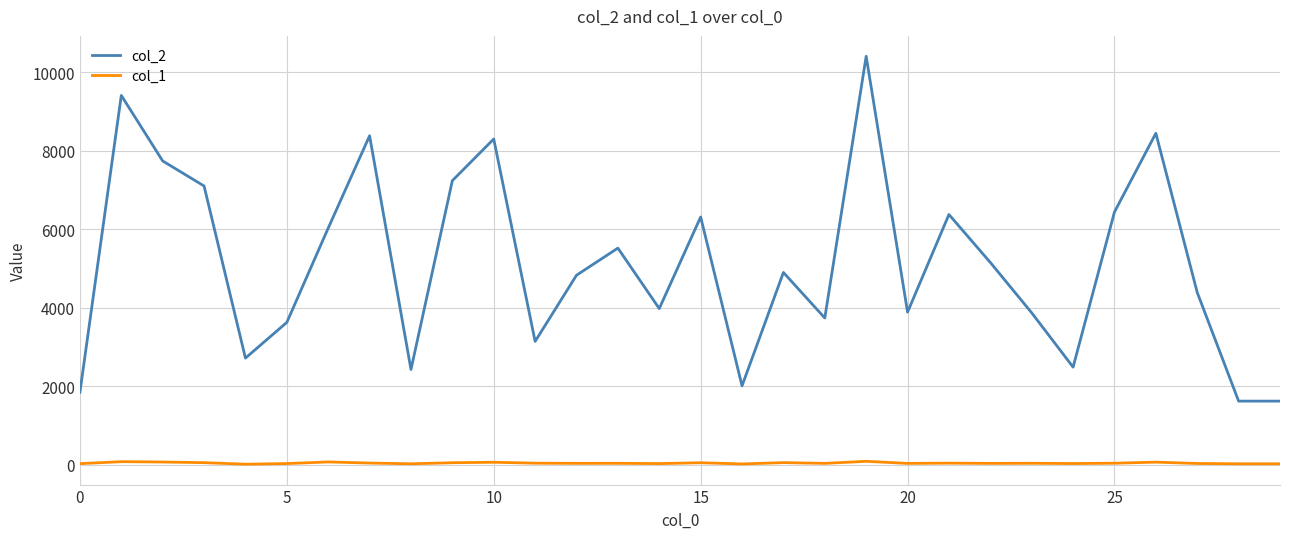

True or false: col_2 and col_1 intersect in this chart.

False